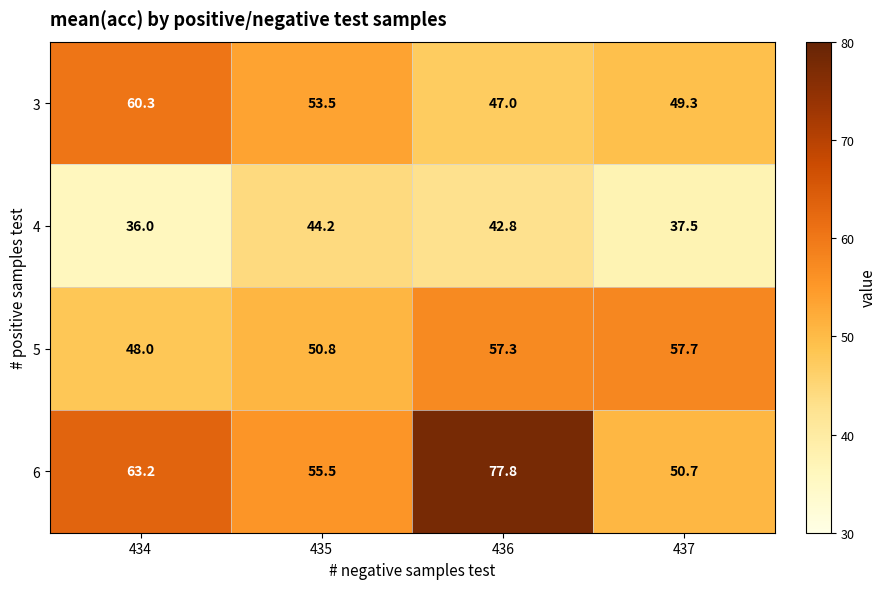

Reading left to right, extract all data points from this chart.

3: 434=60.3	435=53.5	436=47.0	437=49.3
4: 434=36.0	435=44.2	436=42.8	437=37.5
5: 434=48.0	435=50.8	436=57.3	437=57.7
6: 434=63.2	435=55.5	436=77.8	437=50.7